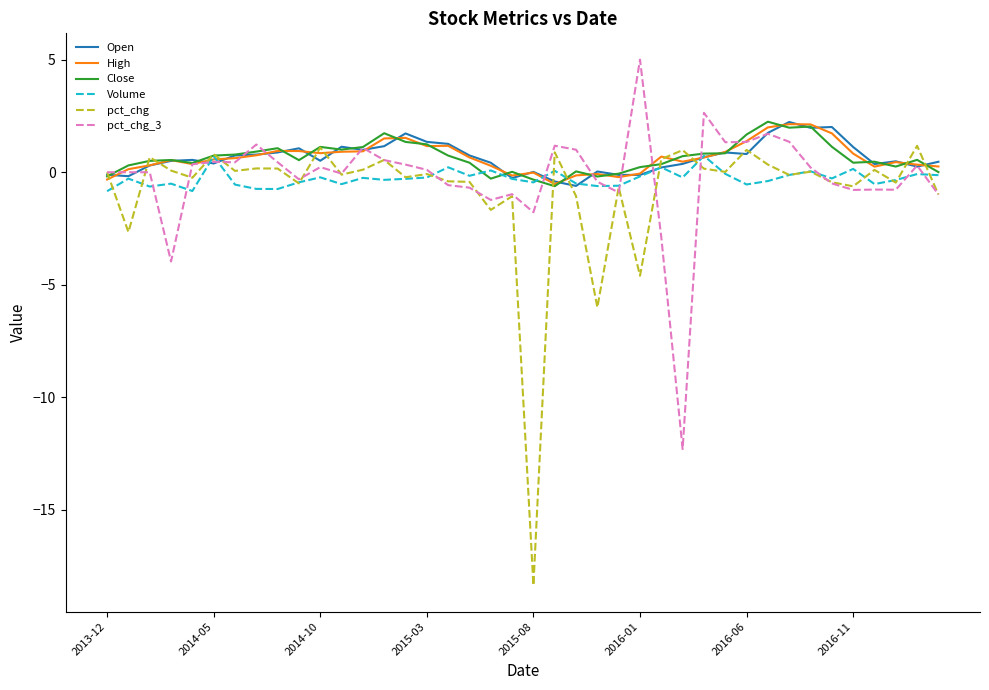

Which series has the largest range (max minus min)?

pct_chg